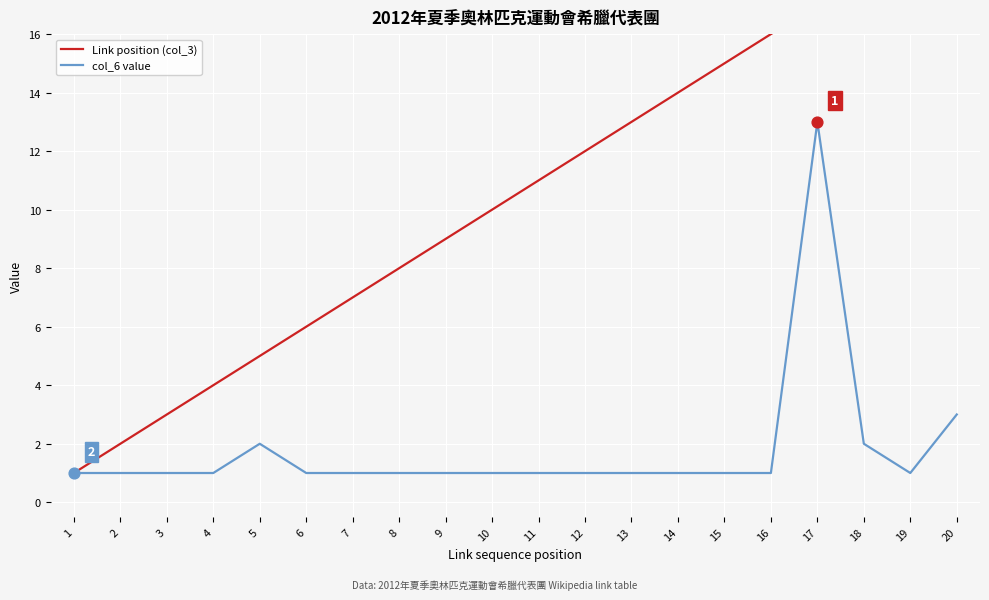

Which series has the largest Y range (max minus min)?

Link position (col_3)